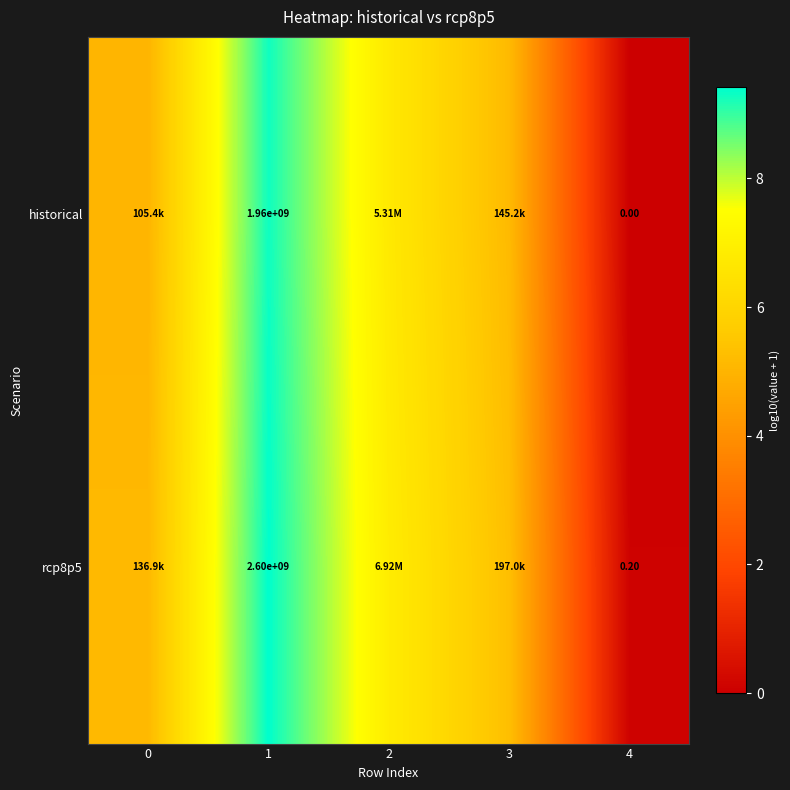

True or false: rcp8p5 has a value of 0.0 at 4.

False